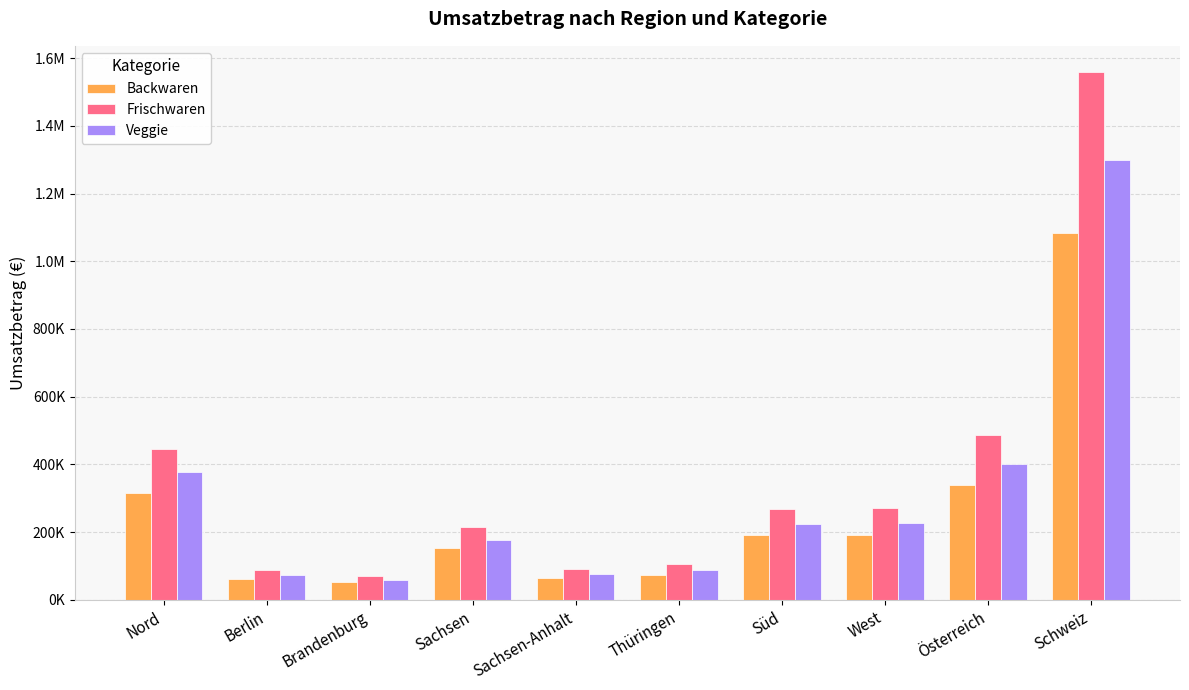

Are the bars grouped side by side (vs. stacked)?

Yes